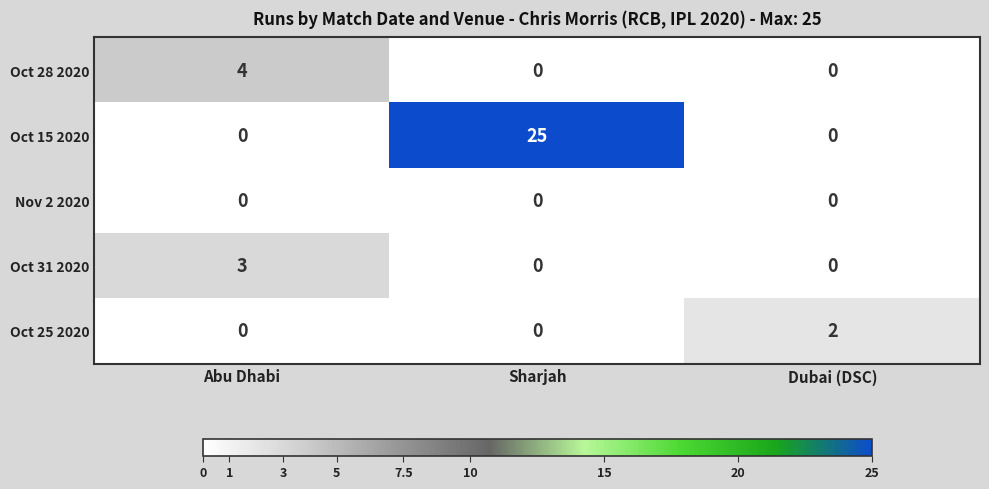

At which category does the chart reach its peak across all series?

Sharjah